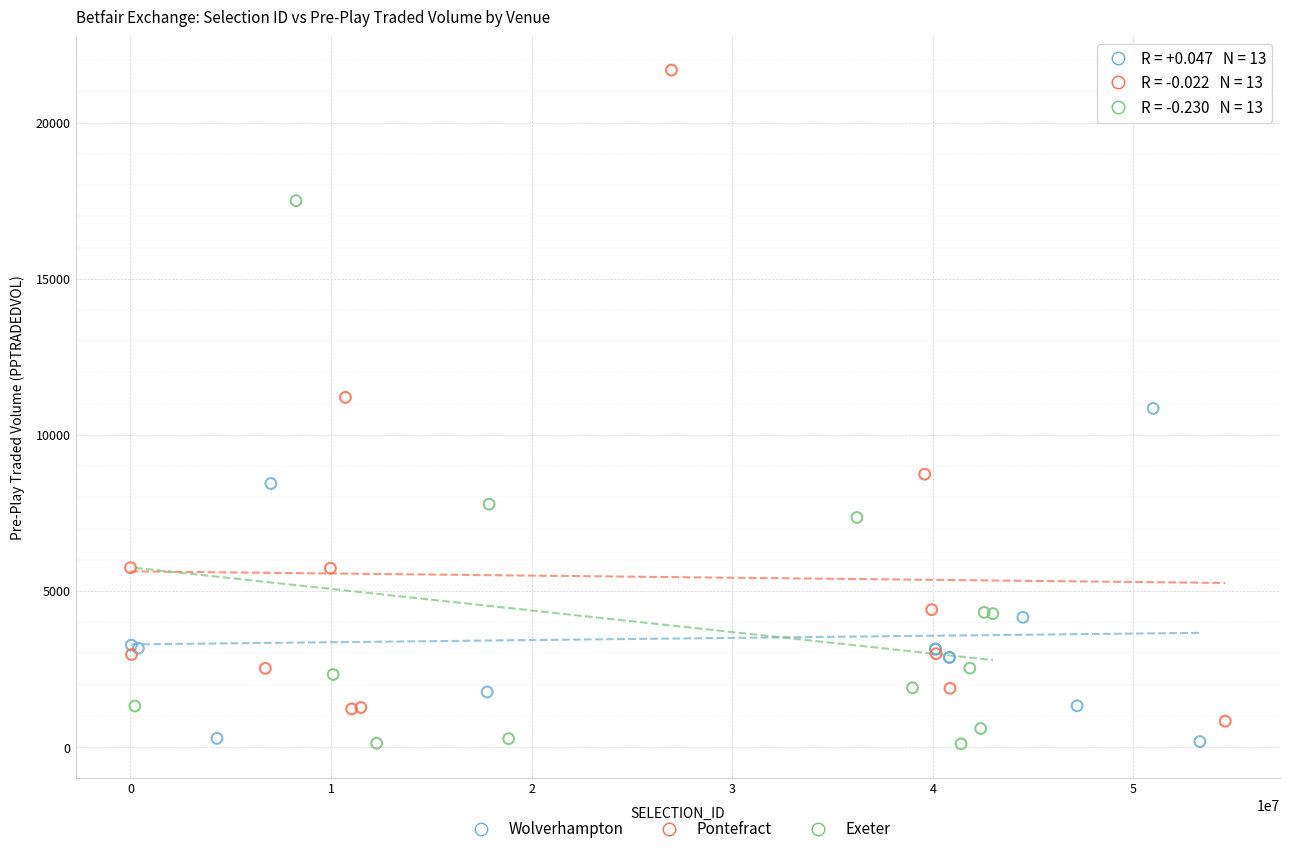

Which series reaches the maximum Y coordinate?

Pontefract